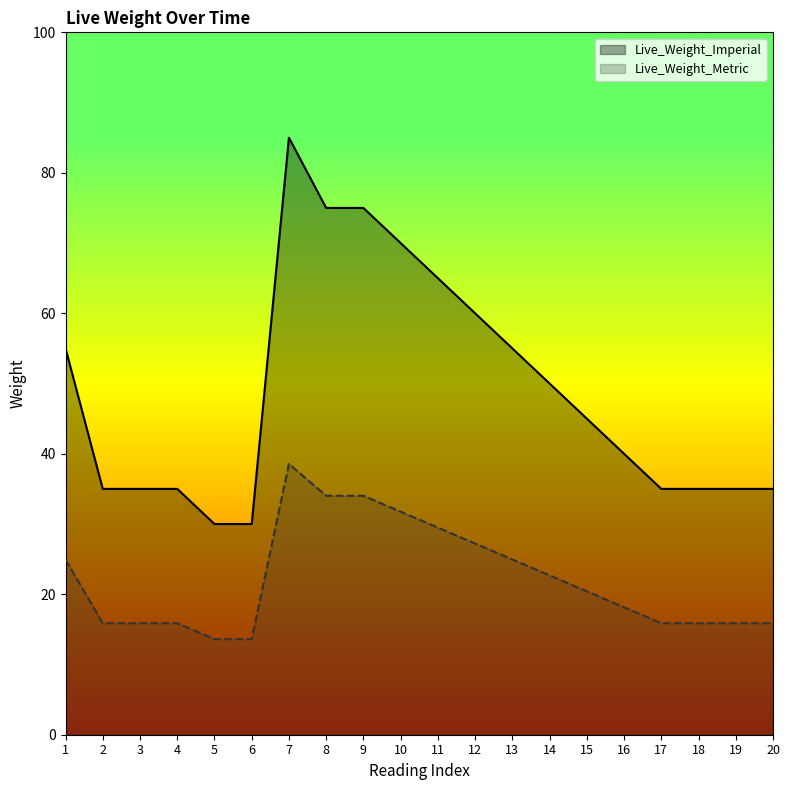

True or false: Live_Weight_Imperial has a value of 30.0 at 5.

True